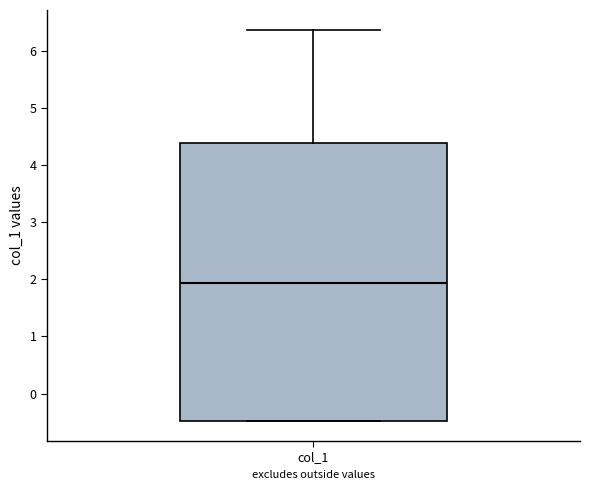

Transcribe this box plot: give where the median line is, the range the box spans, and where the two whiskers end, as read against the y-axis. The values are not printed on the chart, so give them approximately, as read against the axis.

median 1.9, box -0.5 to 4.4, whiskers -0.5 to 6.4